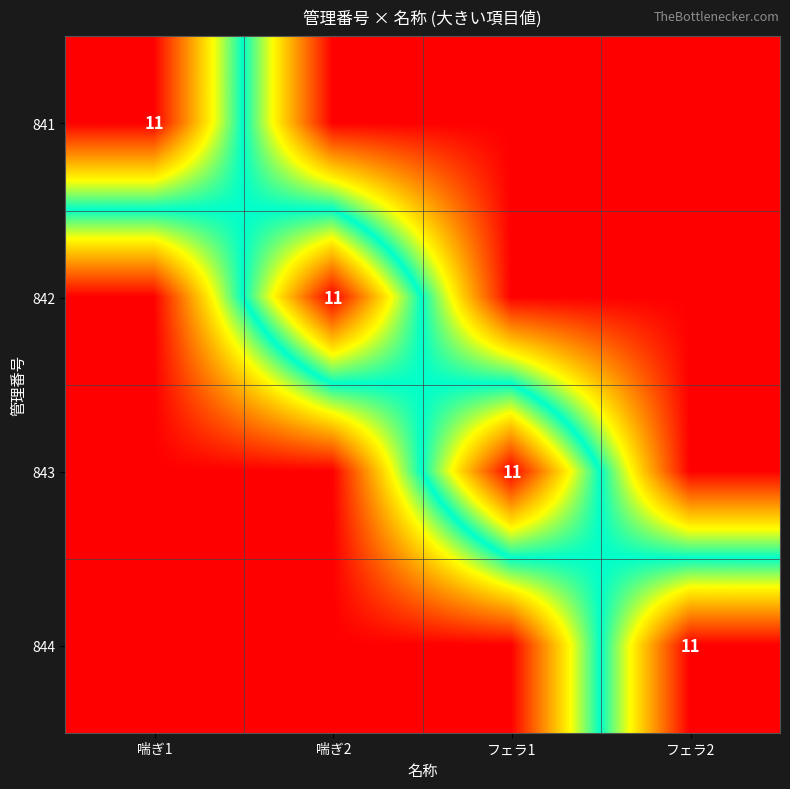

What is the spread (max minus min) of values at 喘ぎ2?

11